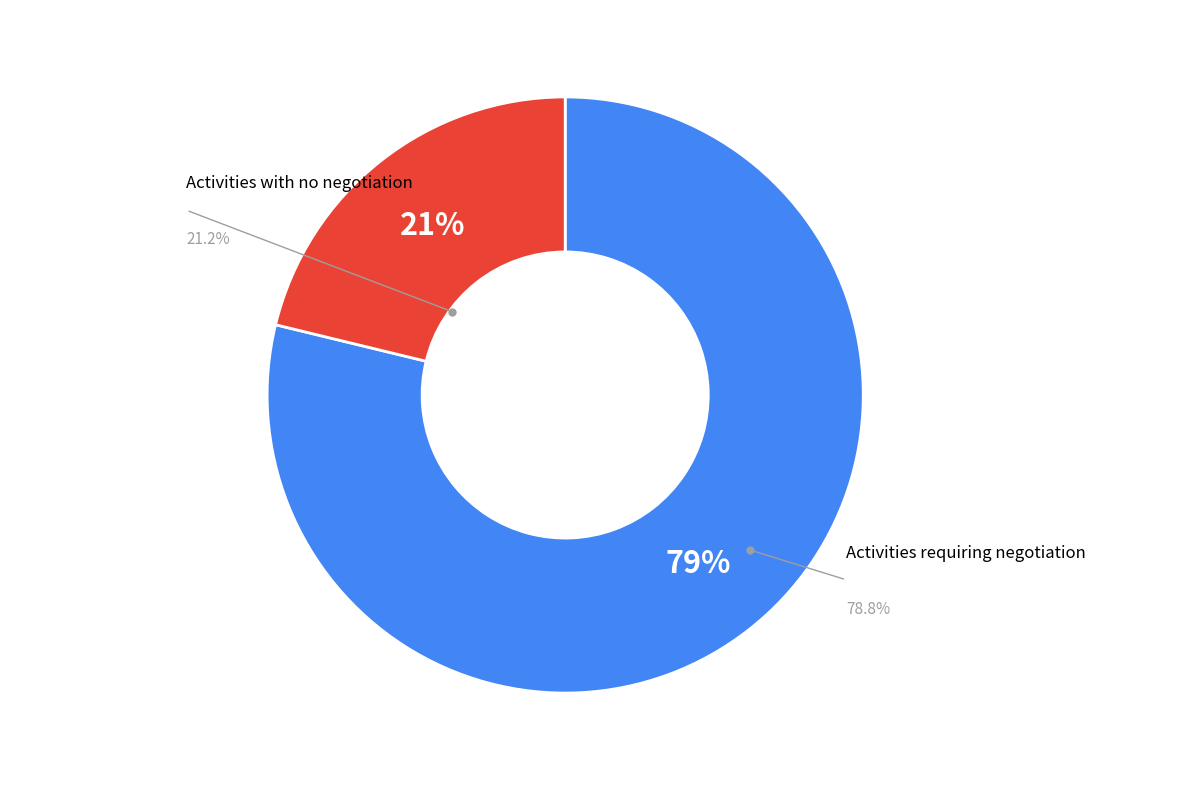

Is the sum of PERCRUREMENT  OFFICE ARCADE and SELLER SP greater than half?

No